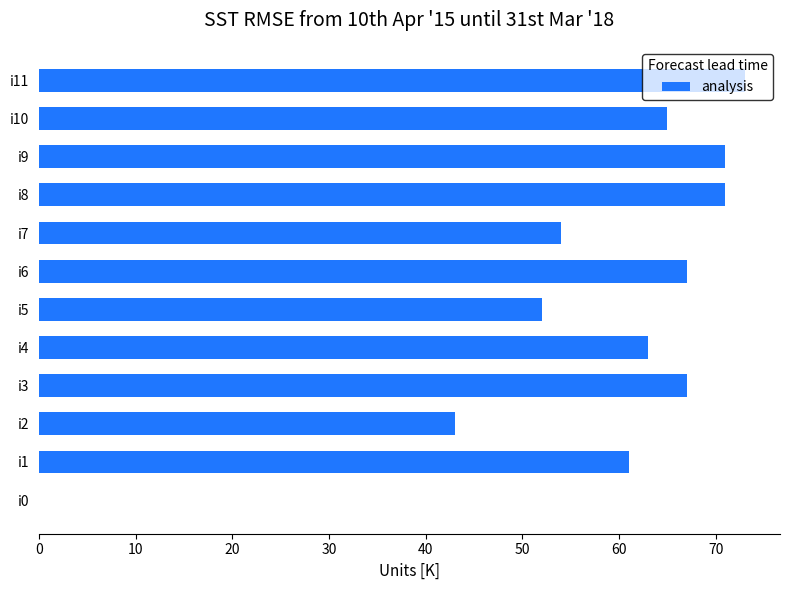

Read the value at i8, to the nearest 10.

70